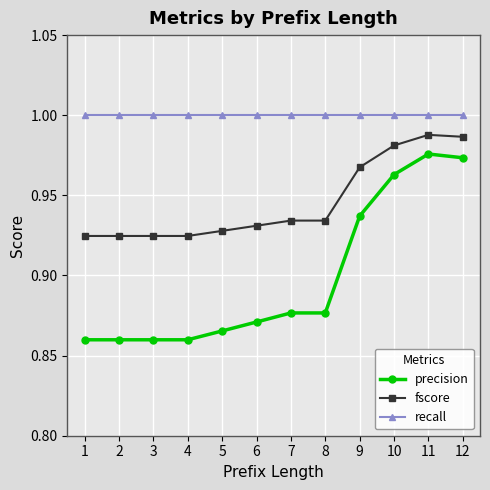

Rank the series by their average value, from lowest to highest.

precision, fscore, recall